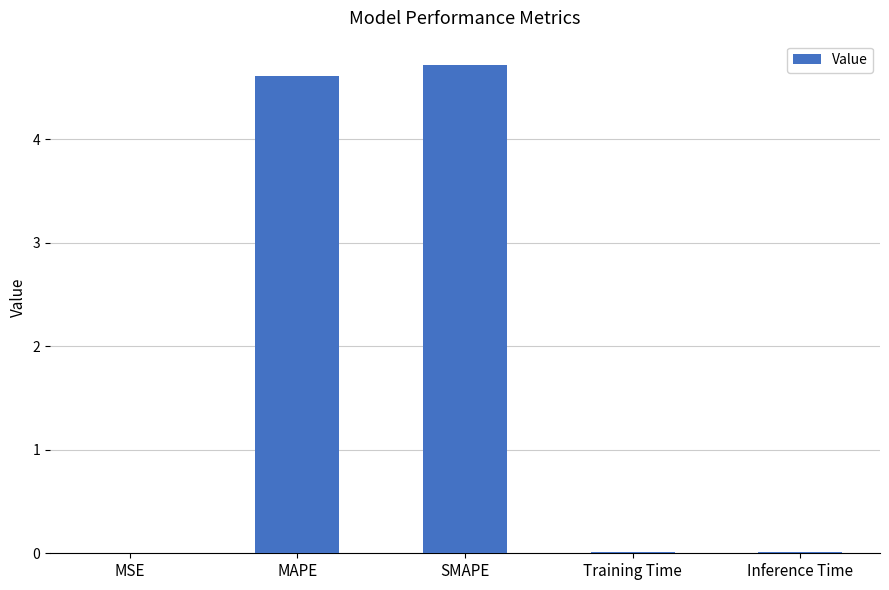

The chart shows a value of 4.6 at MAPE. True or false?

True